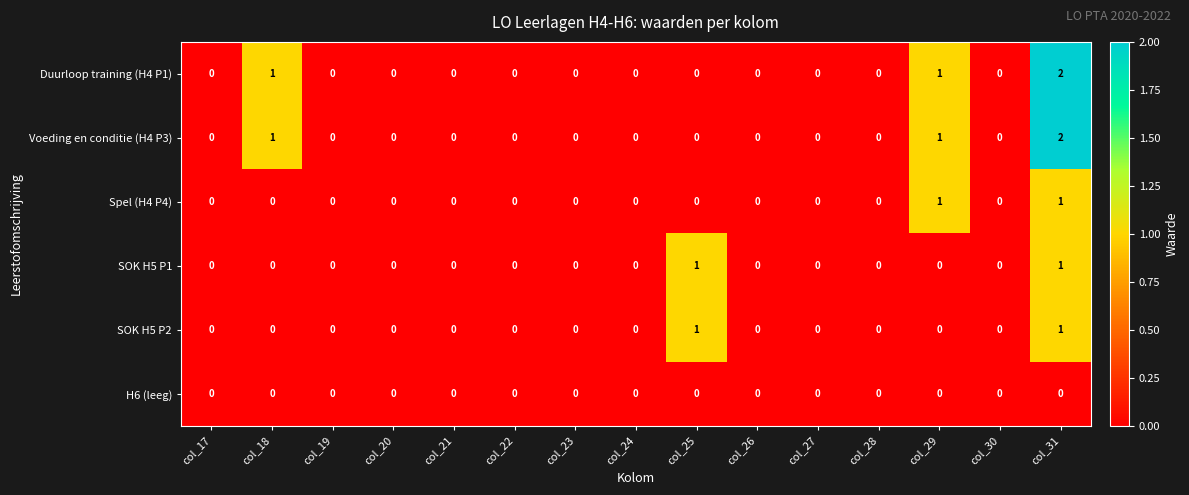

What is the sum of all Voeding en conditie (H4 P3) values?

4